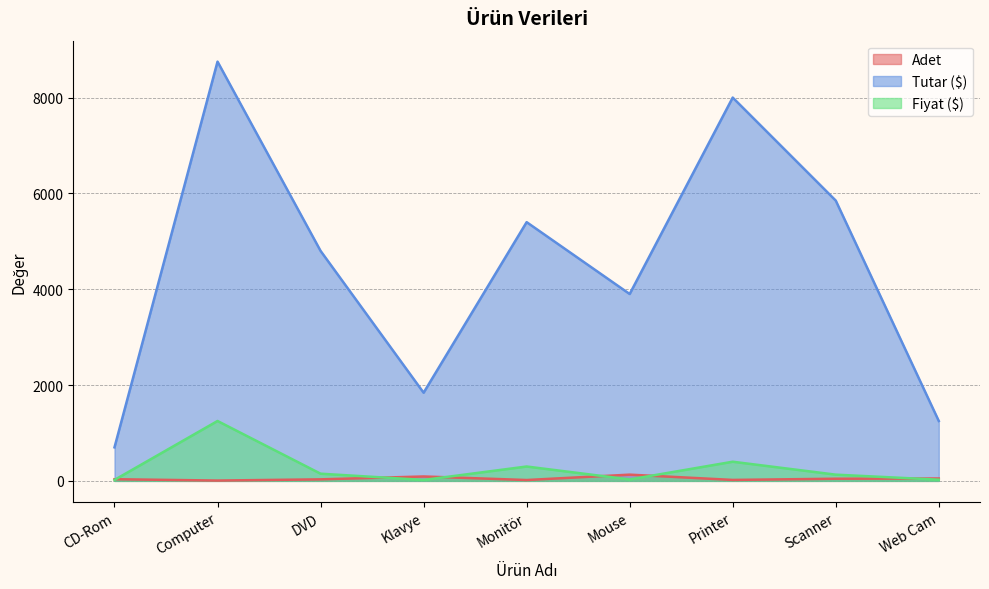

True or false: Tutar ($) and Adet intersect in this chart.

False